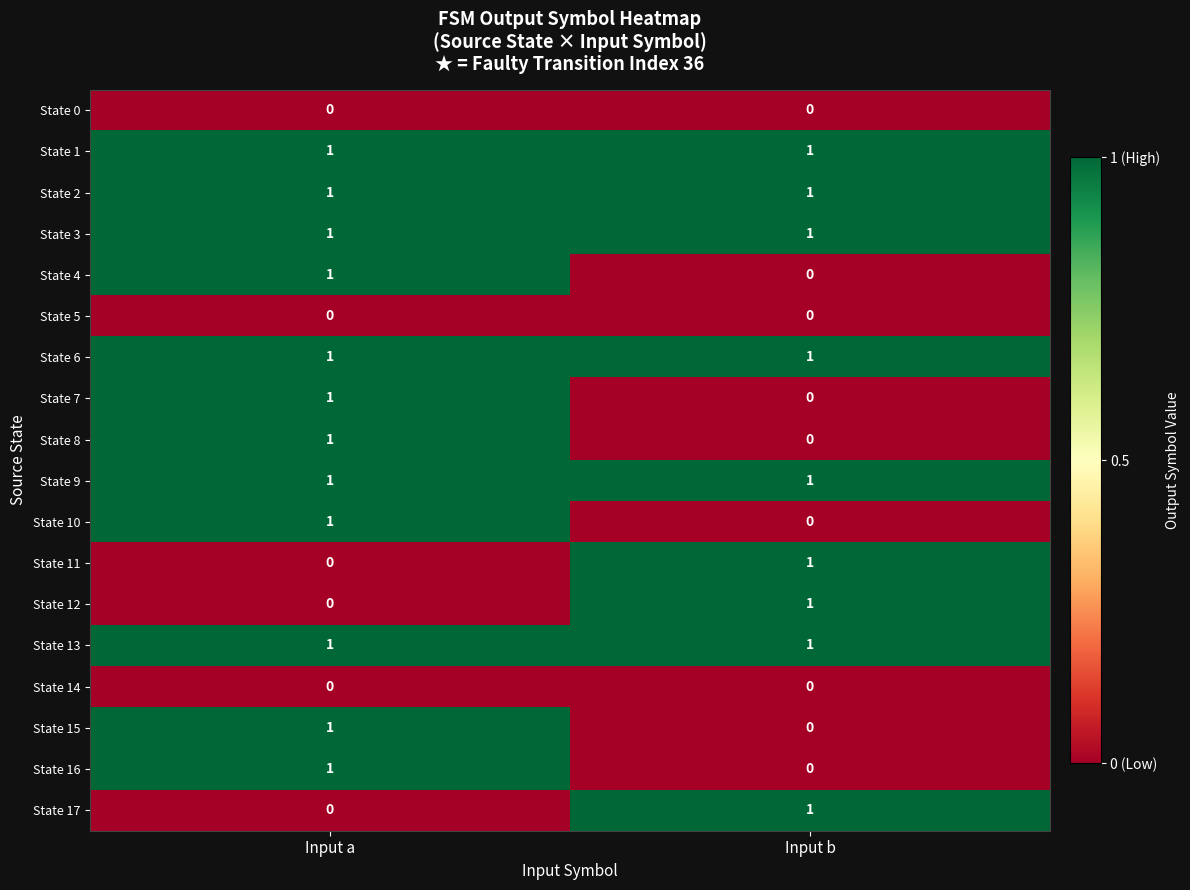

What is the difference between the highest and lowest values at Input a?

1